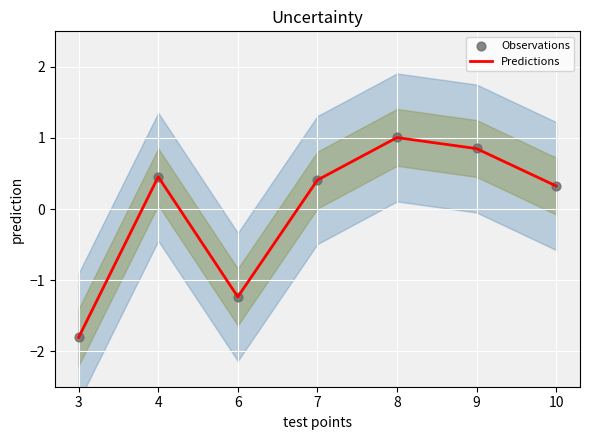

Is the value of Observations at 3 greater than the value of Predictions at 4?

No